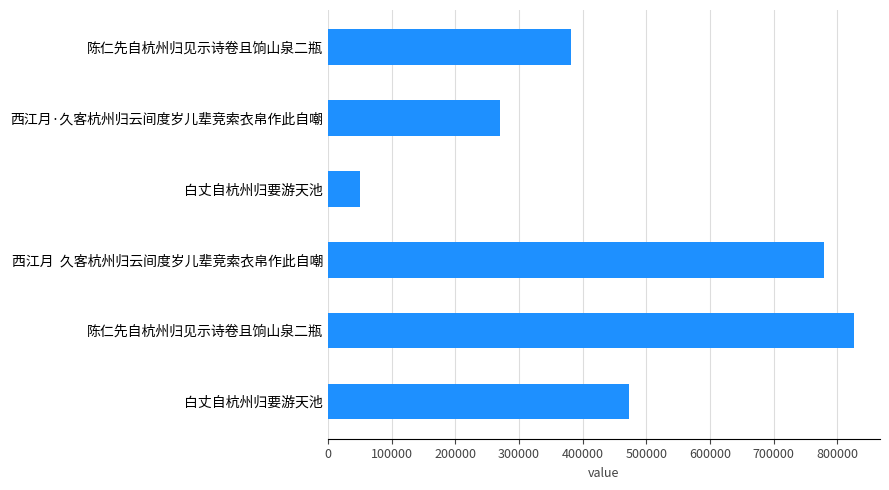

Does the chart contain any negative values?

No